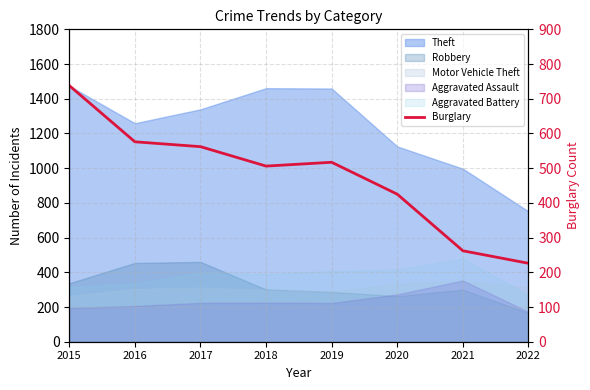

What is the difference between the values at 2016 and 2020?

151